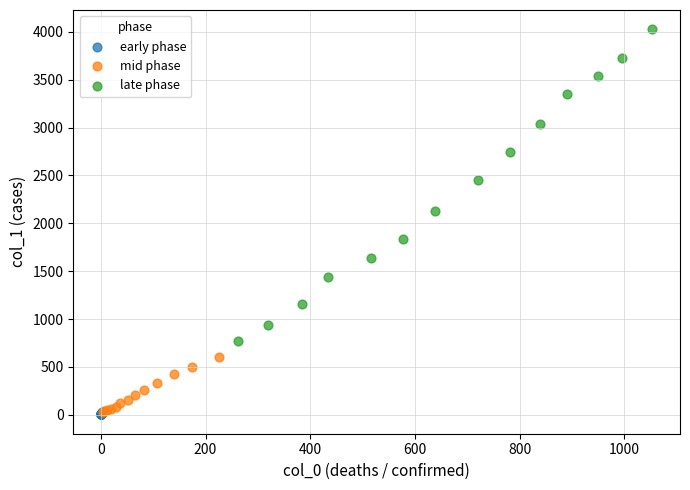

Which series has the widest spread of Y values?

late phase